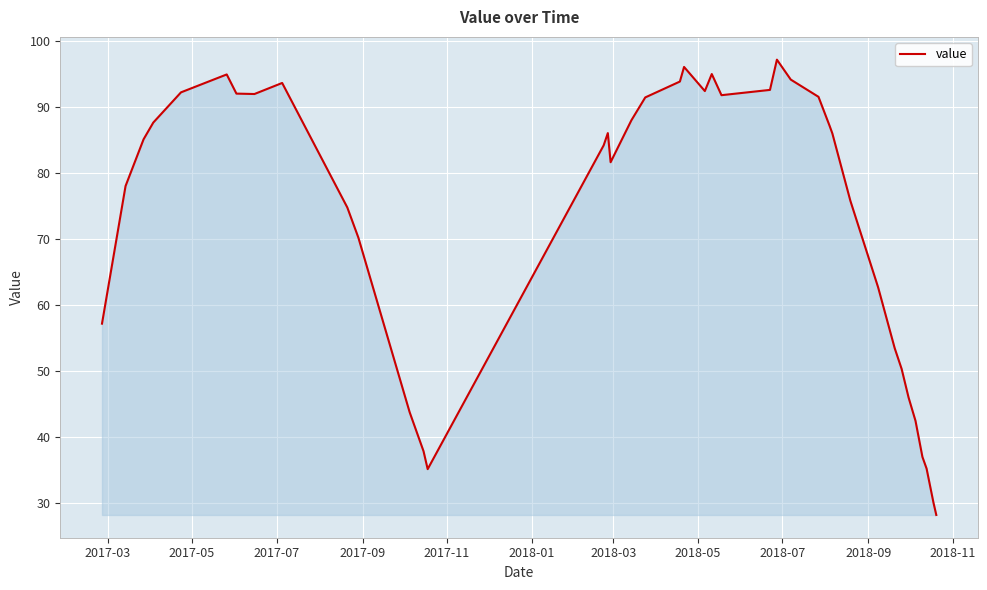

What is the maximum value shown in the chart?

97.1